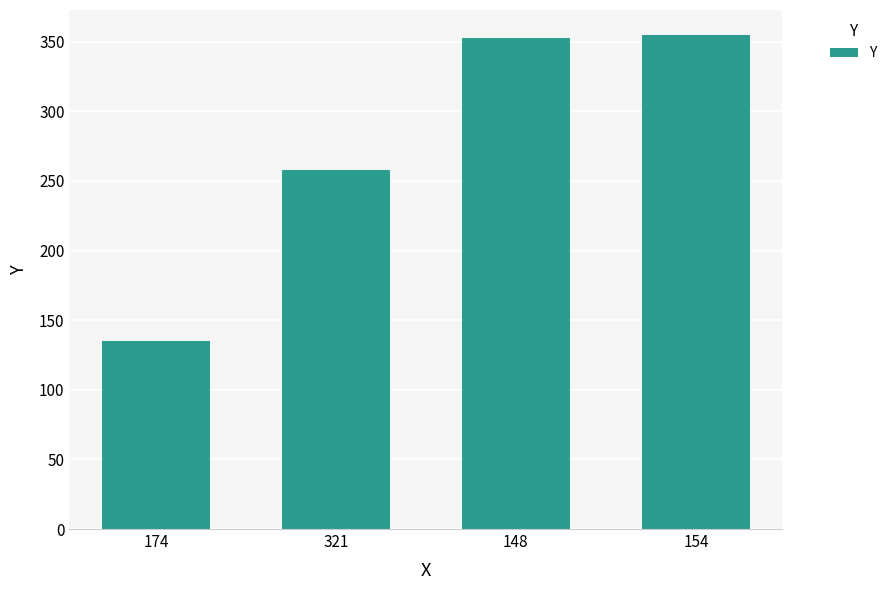

What is the average value?

275